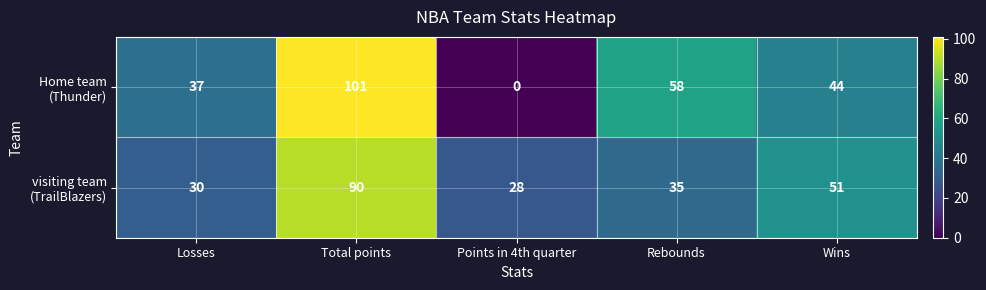

At which category does the chart reach its peak across all series?

Total points